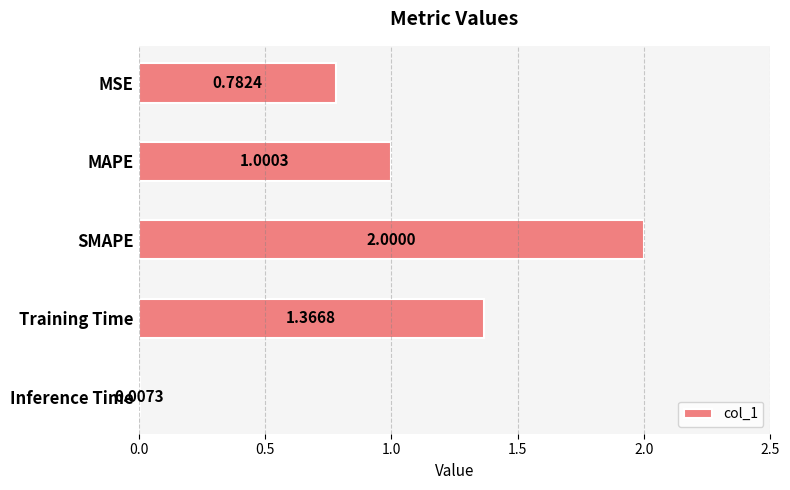

What is the change in value from SMAPE to Training Time?

-0.6